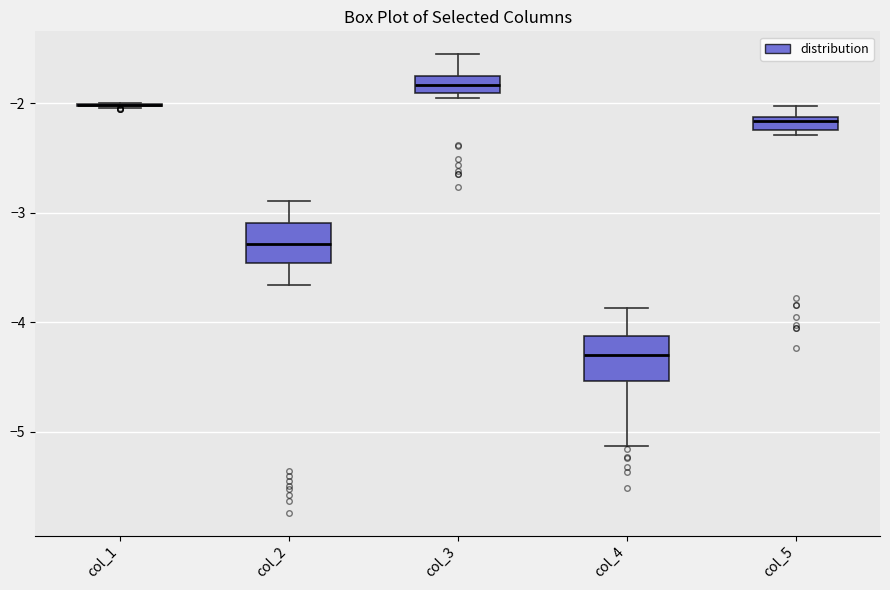

Where does the lower whisker of the box for col_2 end on the y-axis? The values are not printed on the chart, so give them approximately, as read against the axis.

-3.7